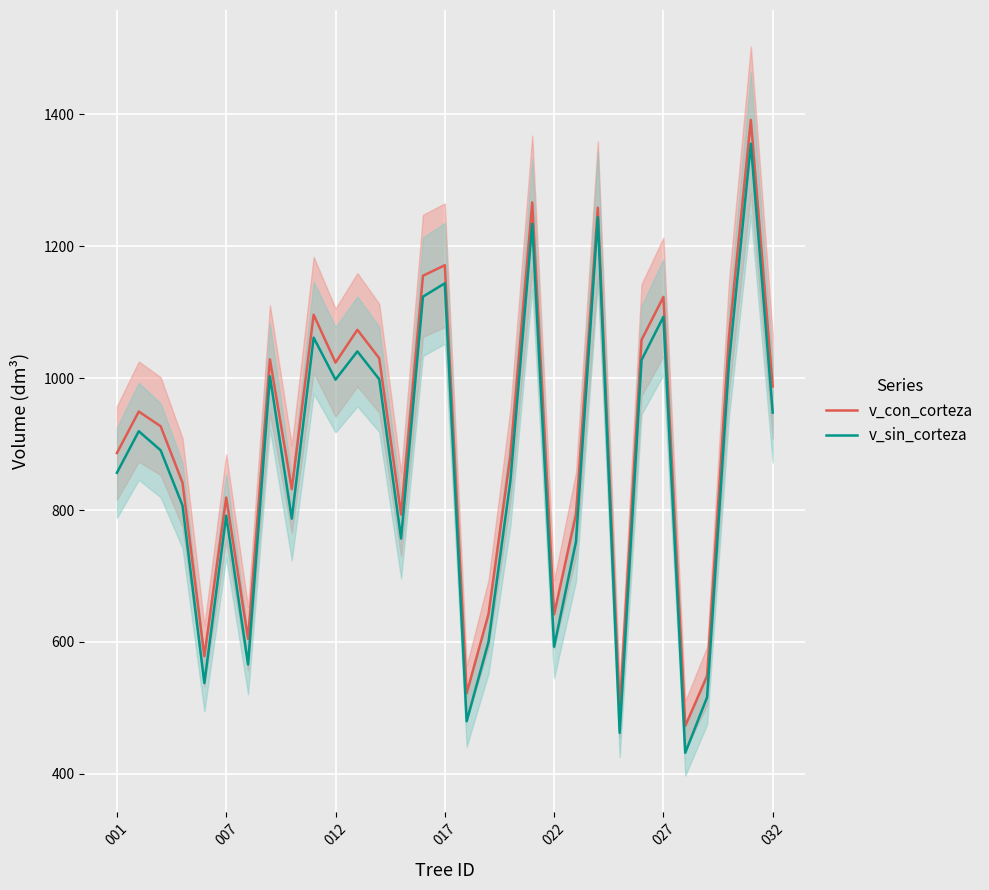

The value of v_sin_corteza at 012 is 997.7. True or false?

True